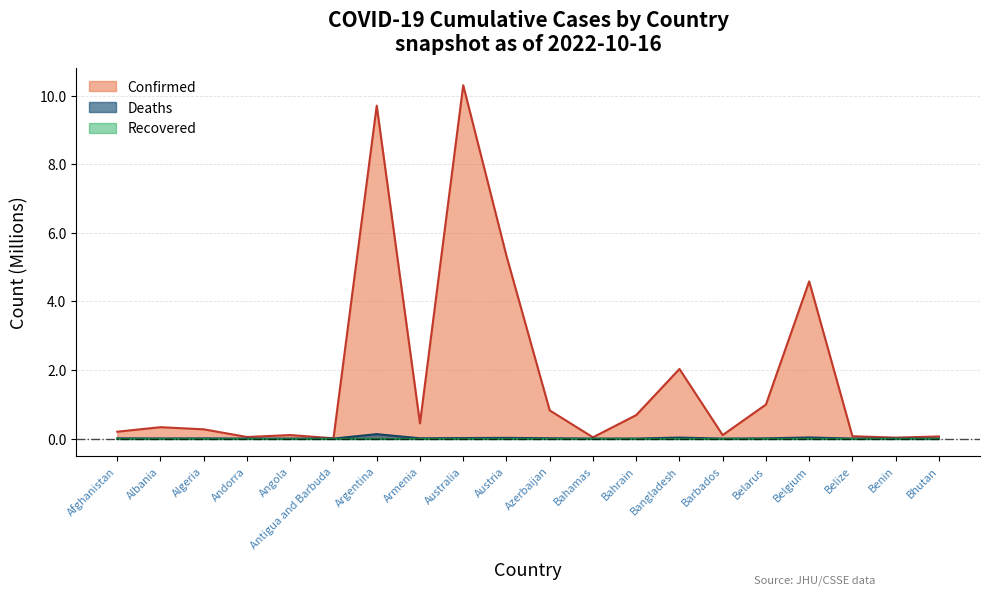

True or false: Deaths and Confirmed cross at least once.

False